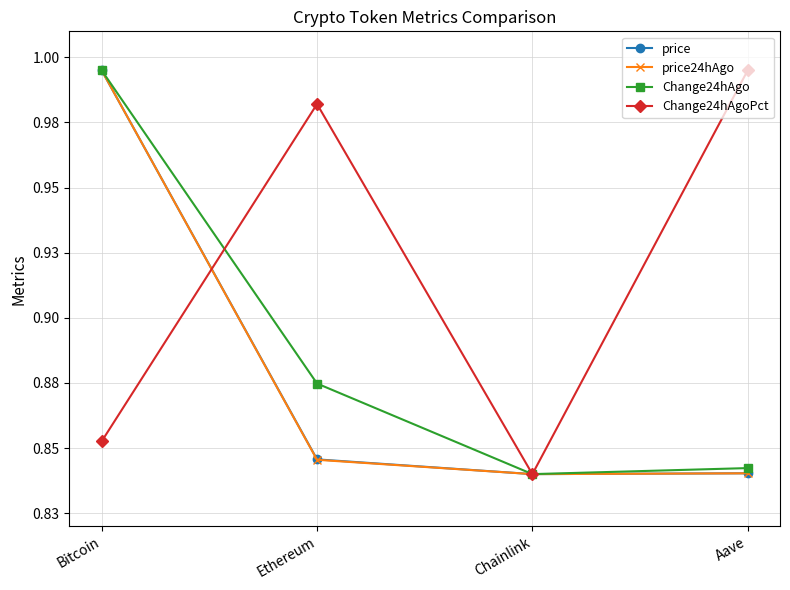

Does the chart display data point markers on the line(s)?

Yes